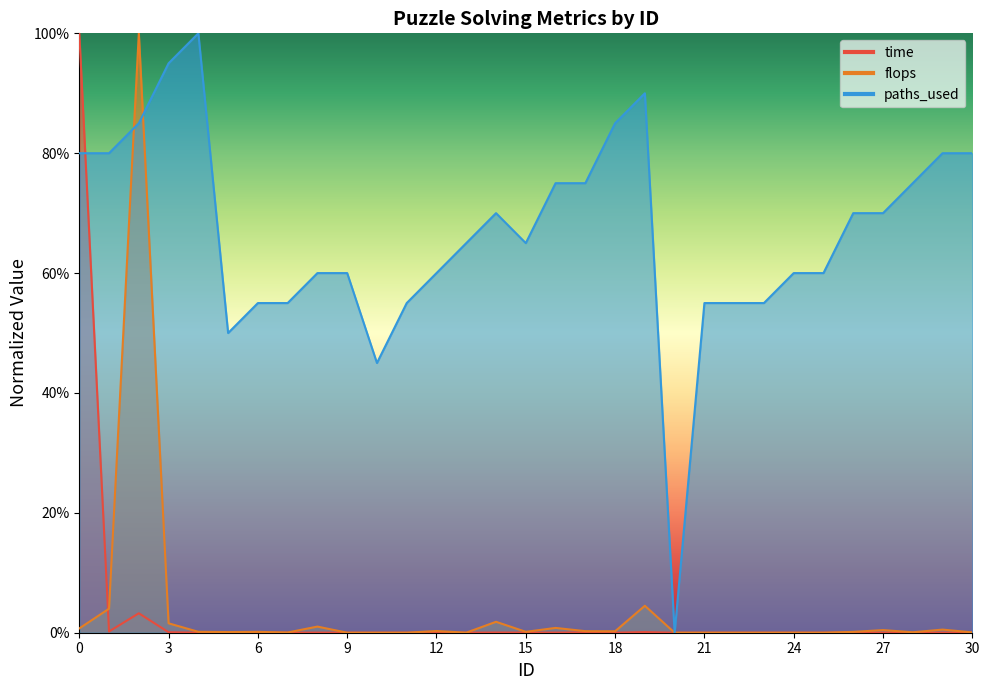

List the labels in order of flops value, smallest first.

10, 21, 22, 23, 9, 20, 25, 24, 11, 13, 7, 30, 28, 5, 26, 6, 15, 4, 18, 17, 12, 27, 29, 0, 16, 8, 3, 14, 1, 19, 2